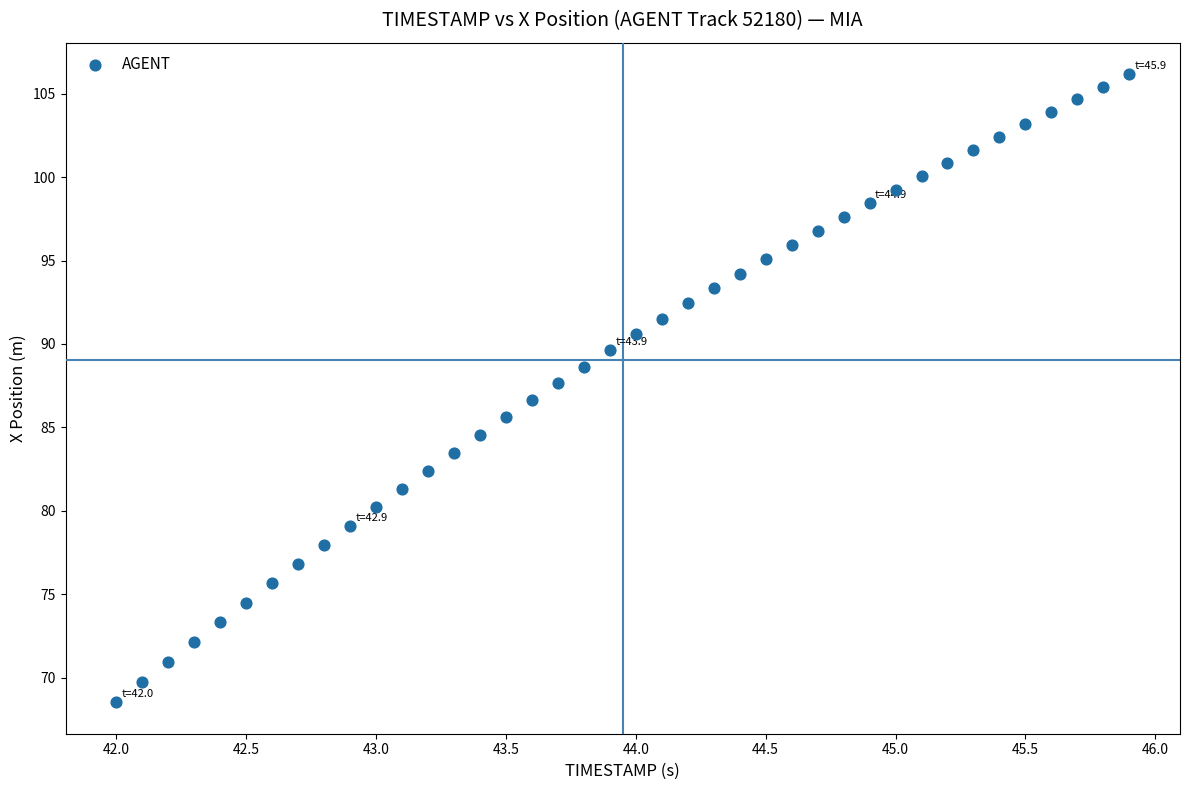

What is the range of X values (max minus min)?

3.9